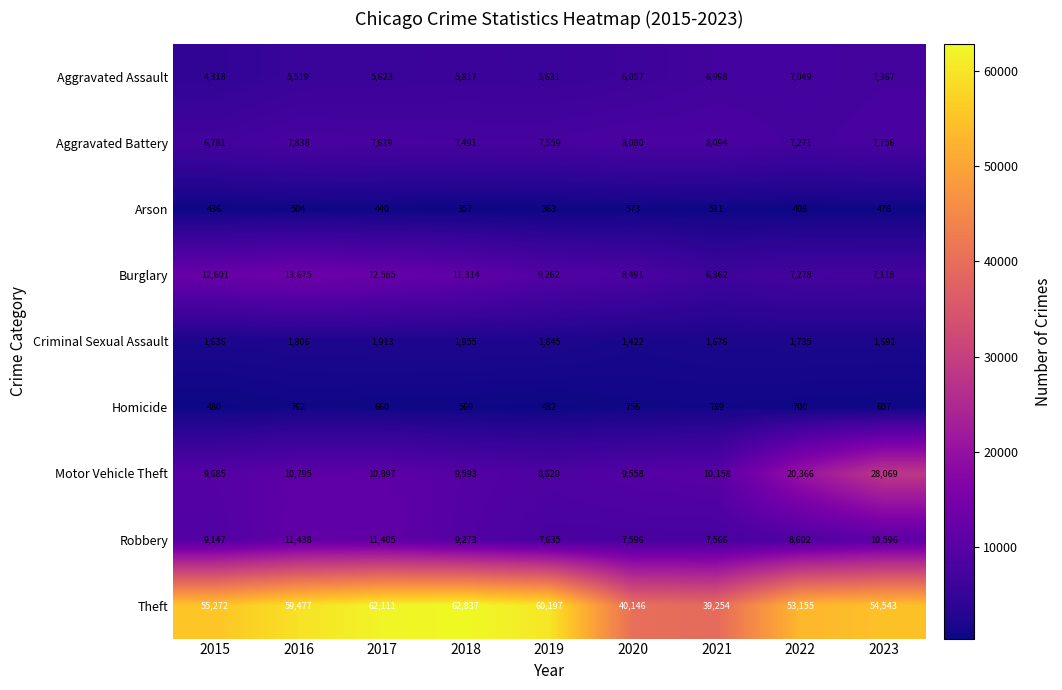

What is the spread (max minus min) of values at 2019?

59834